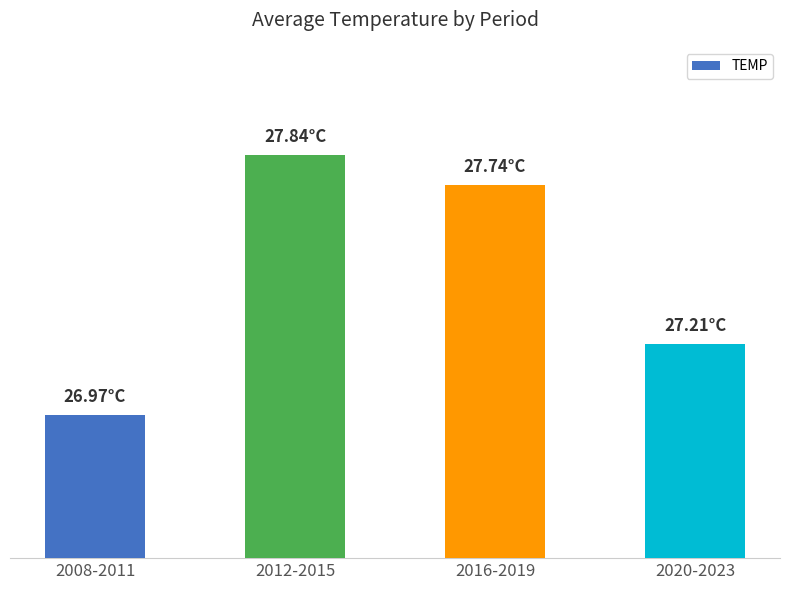

What is the difference between the values at 2008-2011 and 2016-2019?

0.8